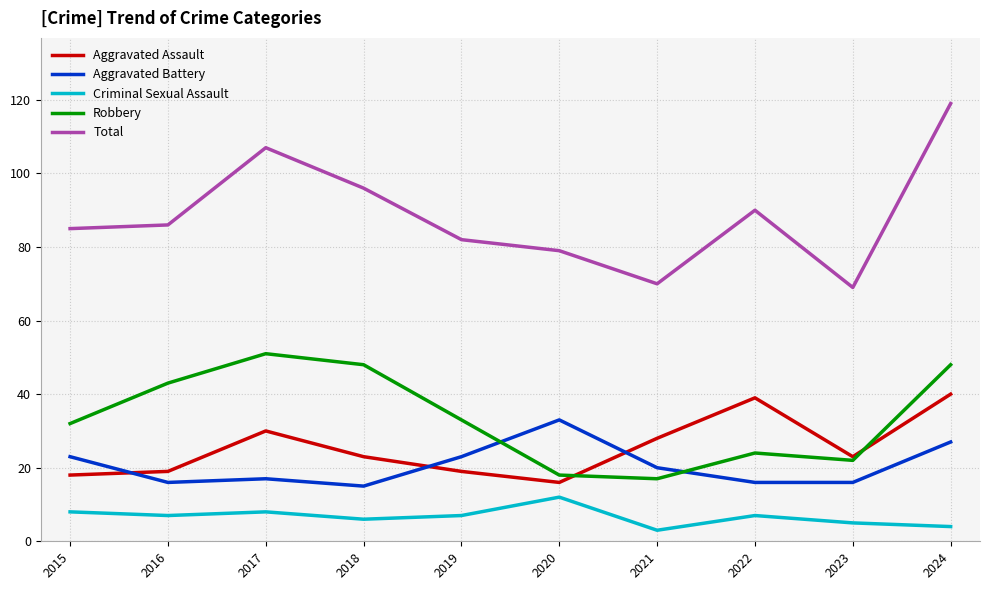

Is this an area chart (filled region under the line)?

No